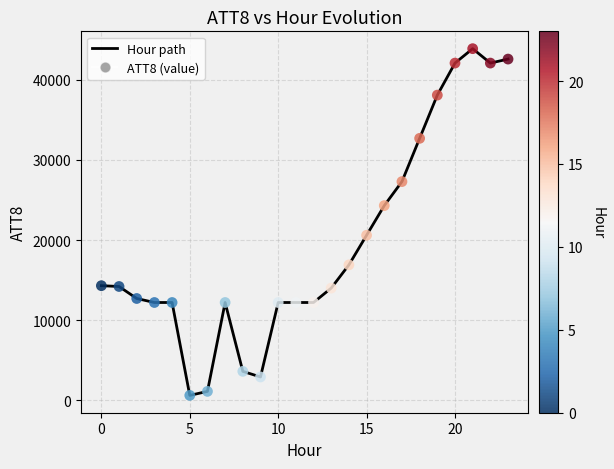

What is the difference between the maximum and minimum values?

43300